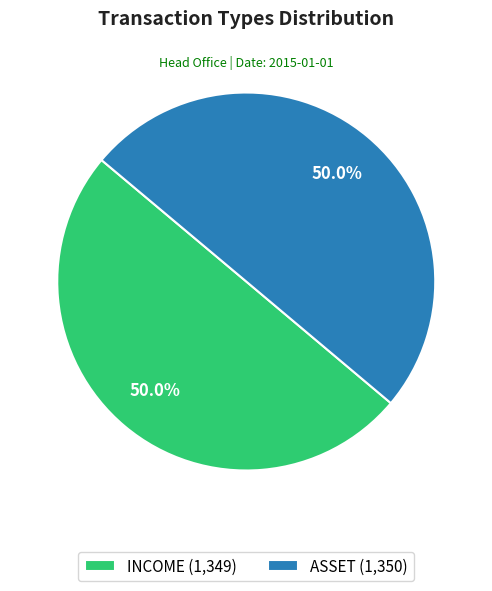

Is it true that ASSET is 45% of the pie?

False